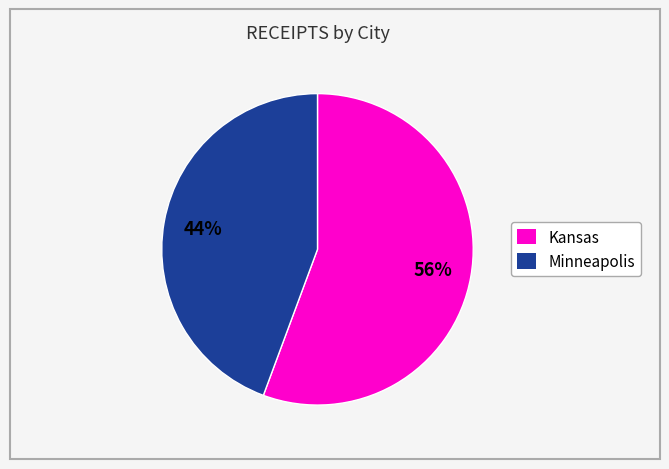

Count the number of slices in the pie.

2